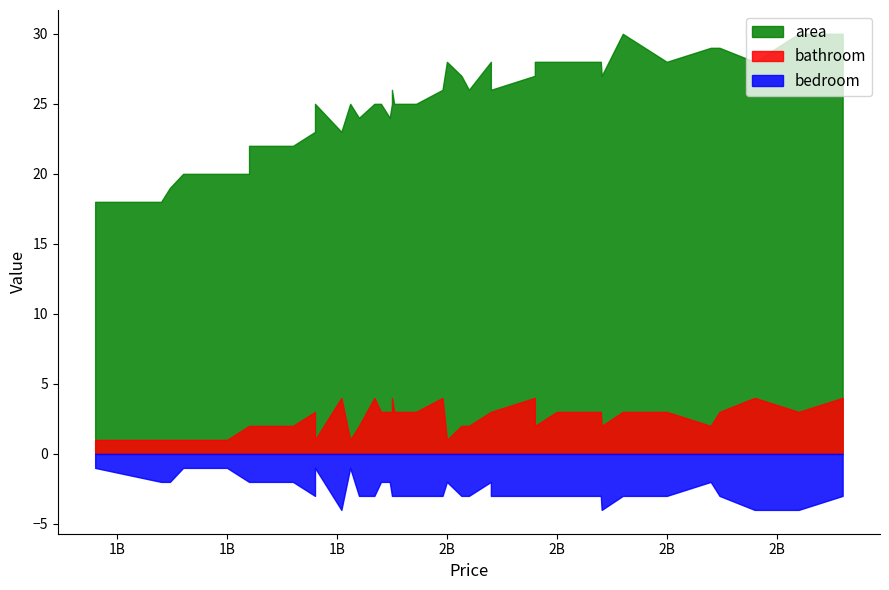

Does the chart have visible grid lines?

No